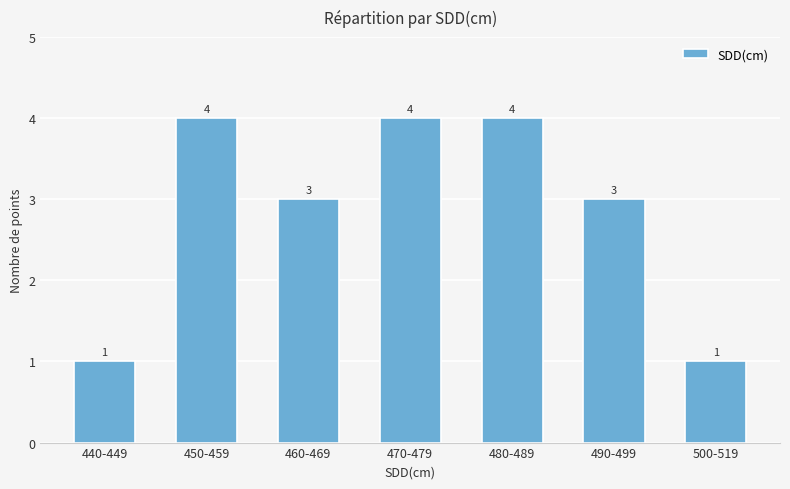

What is the maximum value shown in the chart?

4